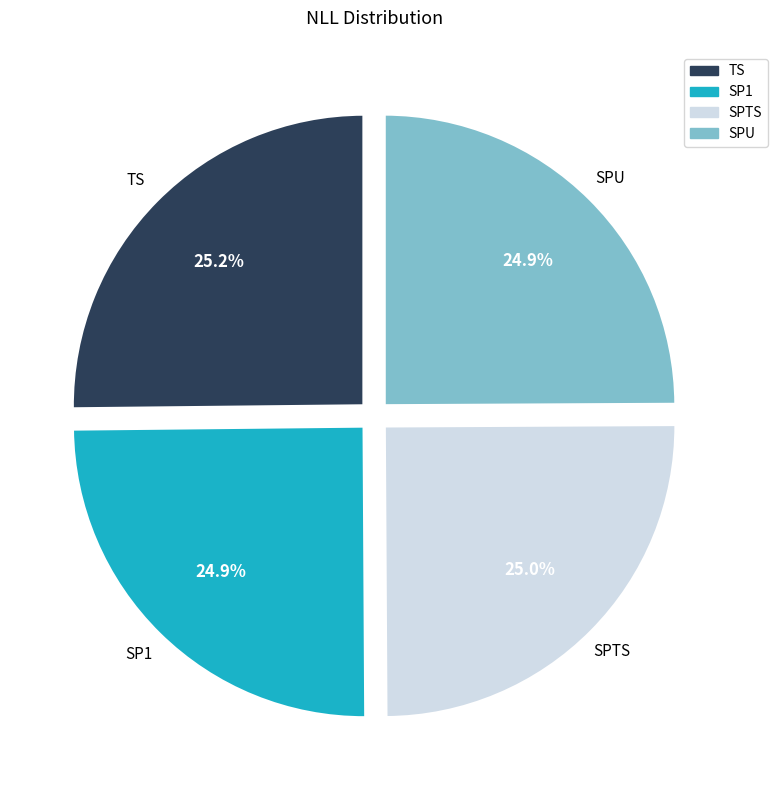

Does SP1 account for over 50% of the chart?

No